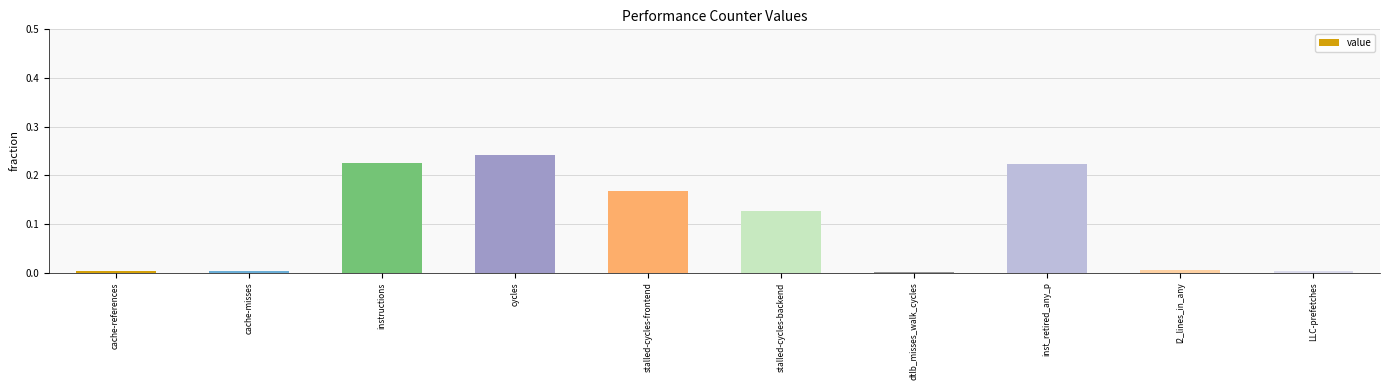

At which category does the chart reach its peak across all series?

cycles